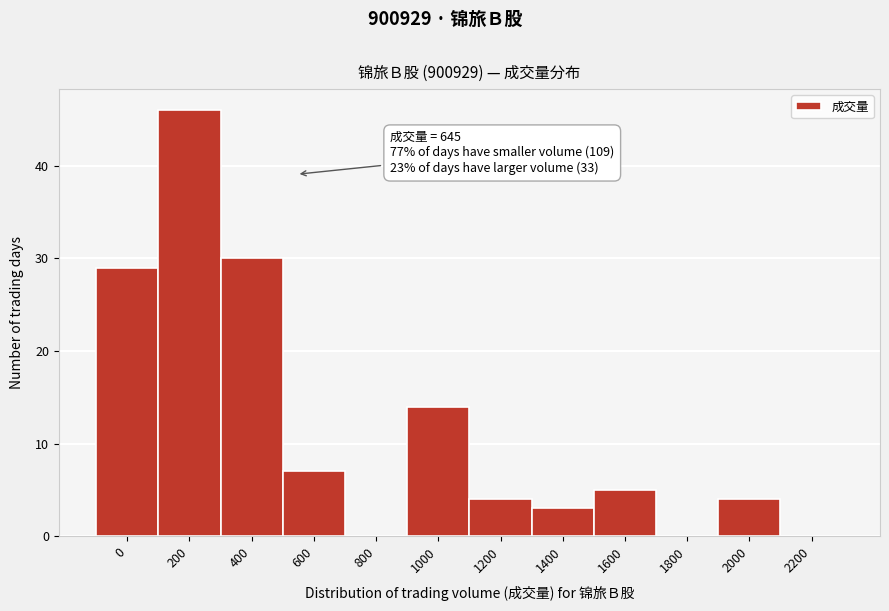

Reading left to right, extract all data points from this chart.

0=29	200=46	400=30	600=7	800=0	1000=14	1200=4	1400=3	1600=5	1800=0	2000=4	2200=0